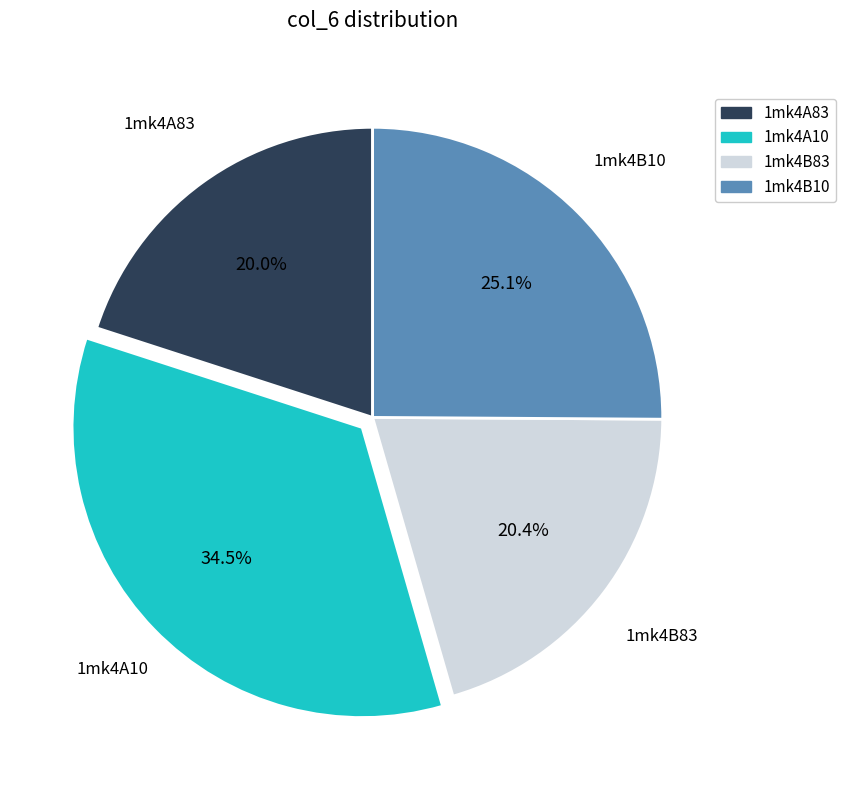

Which category has the biggest portion of the pie?

1mk4A10